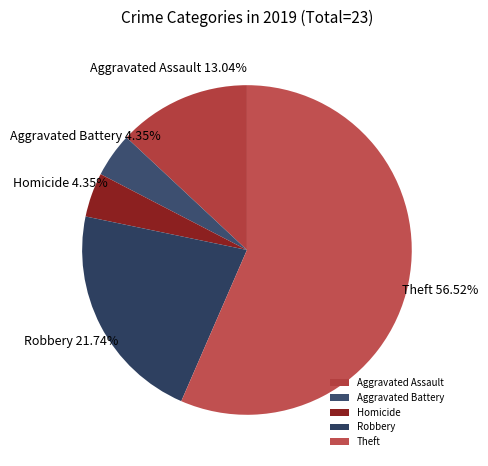

Approximately how many times larger is the value at Homicide compared to Aggravated Battery?

1.0